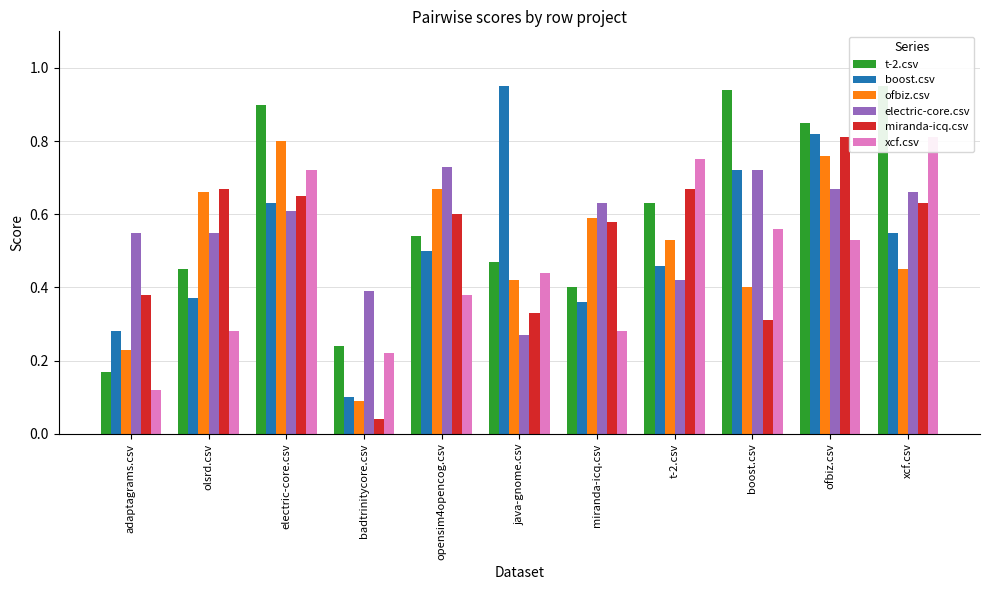

What is the sum of the electric-core.csv values at t-2.csv and electric-core.csv?

1.0